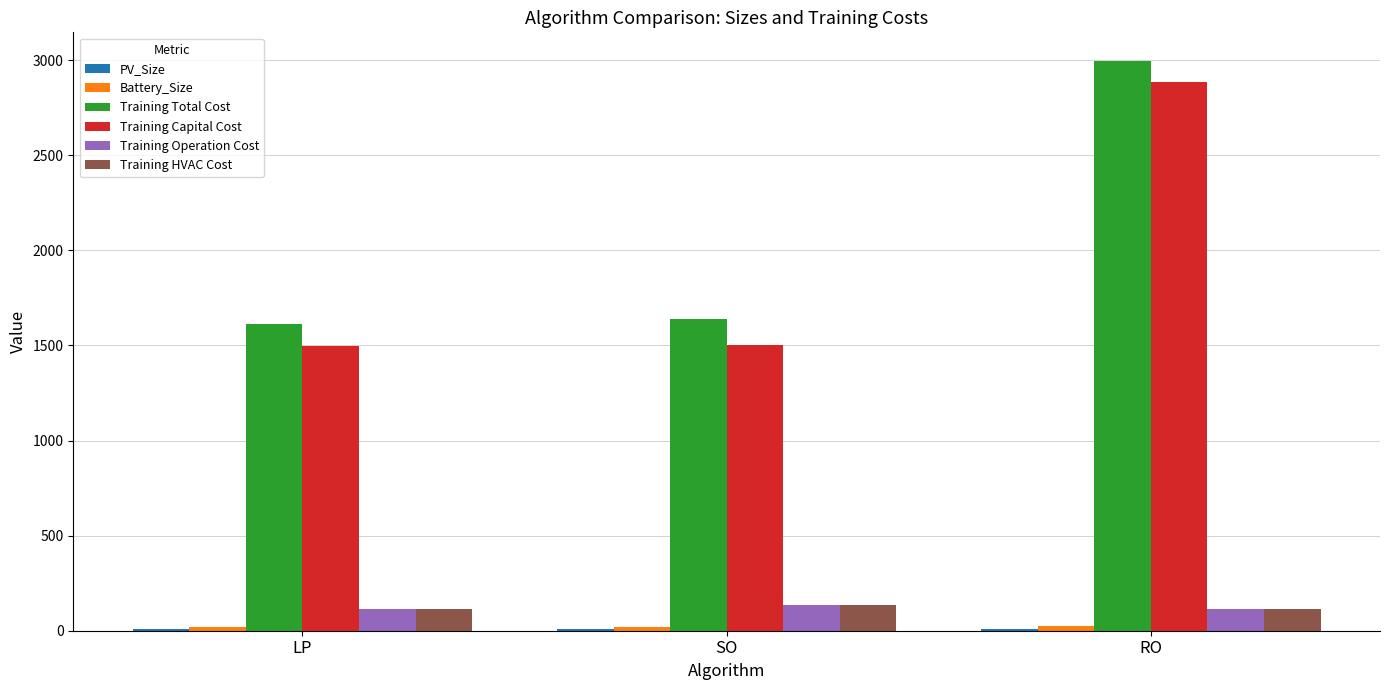

Which series changed the most between SO and RO?

Training Capital Cost